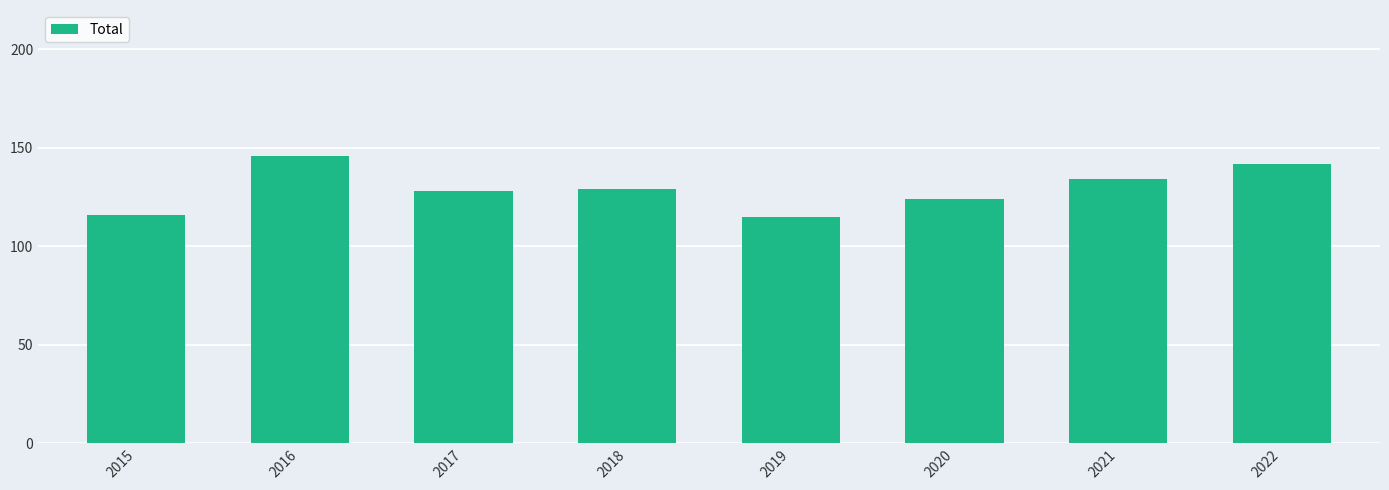

What is the maximum value shown in the chart?

146